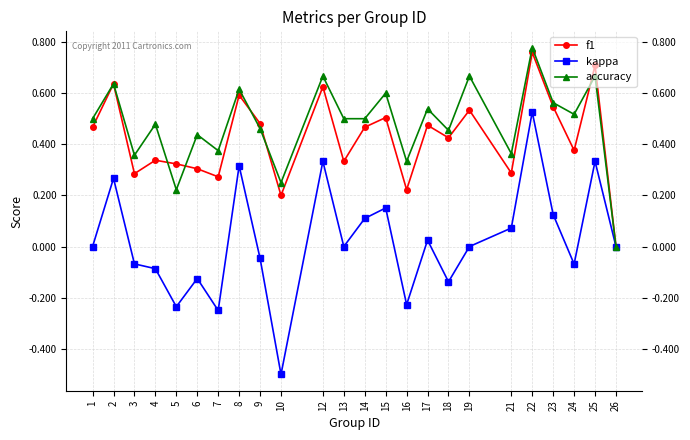

Which series has the widest spread of values?

kappa